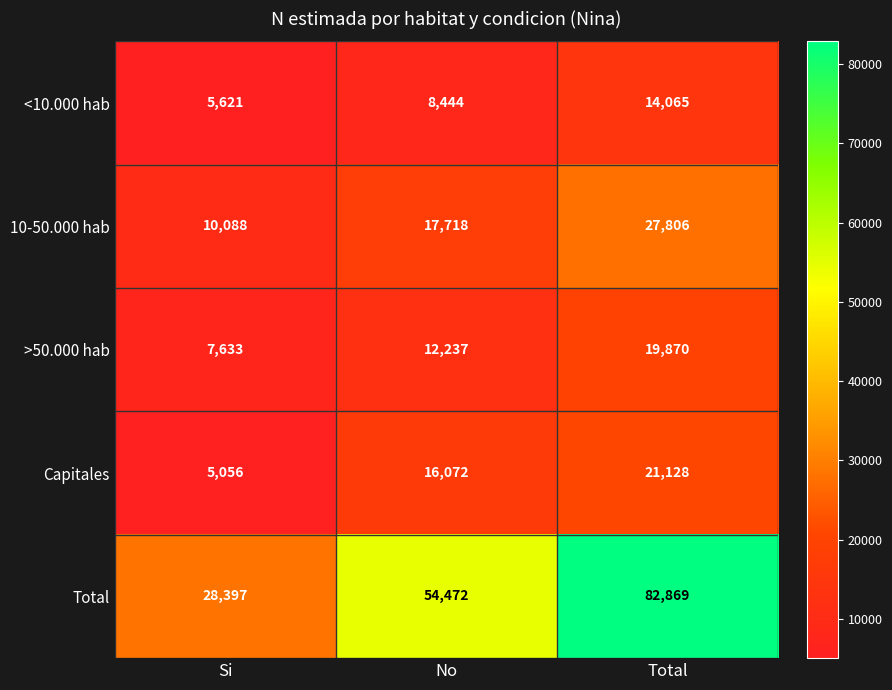

Rank the series by their maximum value, from lowest to highest.

<10.000 hab, >50.000 hab, Capitales, 10-50.000 hab, Total